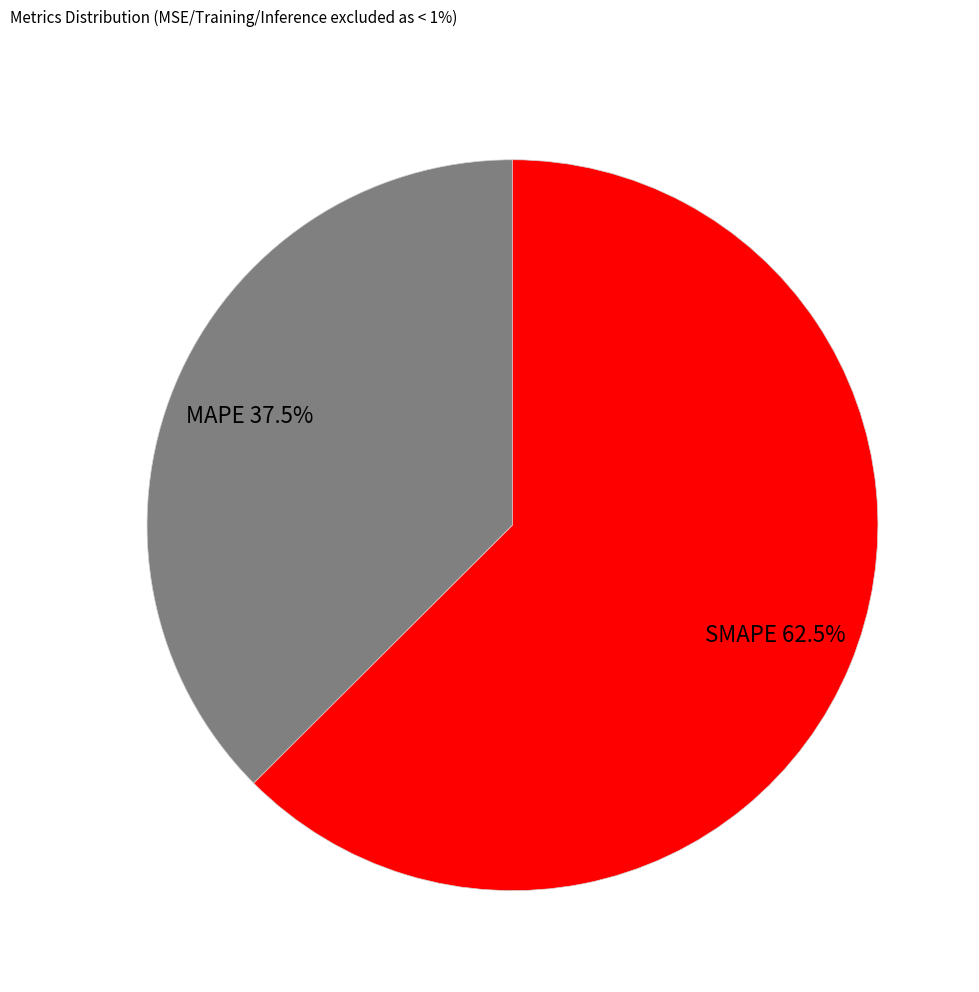

To the nearest percent, what is the difference between the largest and smallest slice percentages?

25%